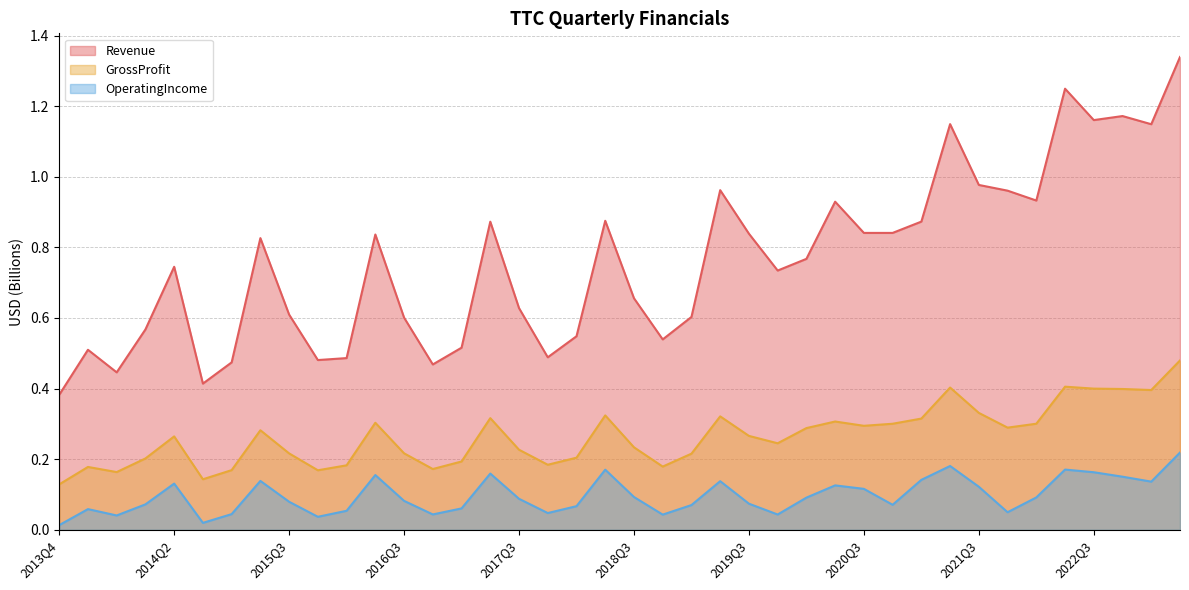

What is the average value of the GrossProfit series?

0.3